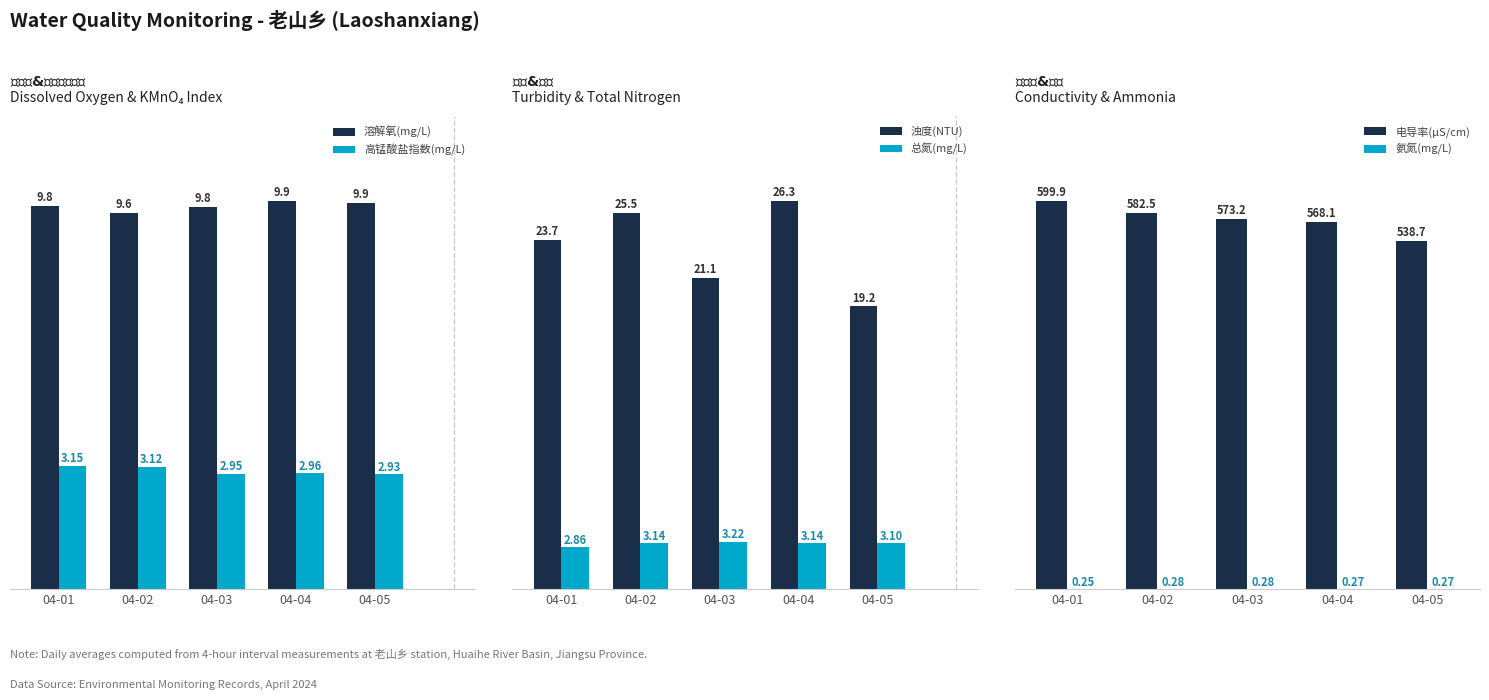

What are all the series names shown in the legend?

溶解氧(mg/L), 高锰酸盐指数(mg/L), 浊度(NTU), 总氮(mg/L), 电导率(μS/cm), 氨氮(mg/L)